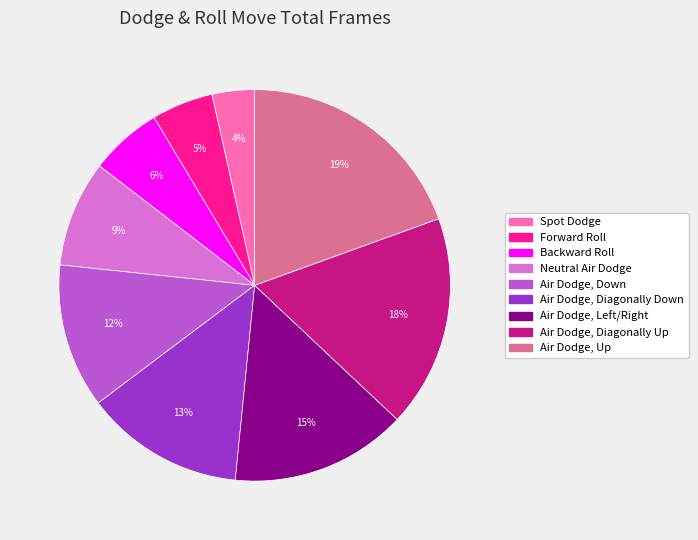

Rank the categories by value from lowest to highest.

Spot Dodge, Forward Roll, Backward Roll, Neutral Air Dodge, Air Dodge, Down, Air Dodge, Diagonally Down, Air Dodge, Left/Right, Air Dodge, Diagonally Up, Air Dodge, Up